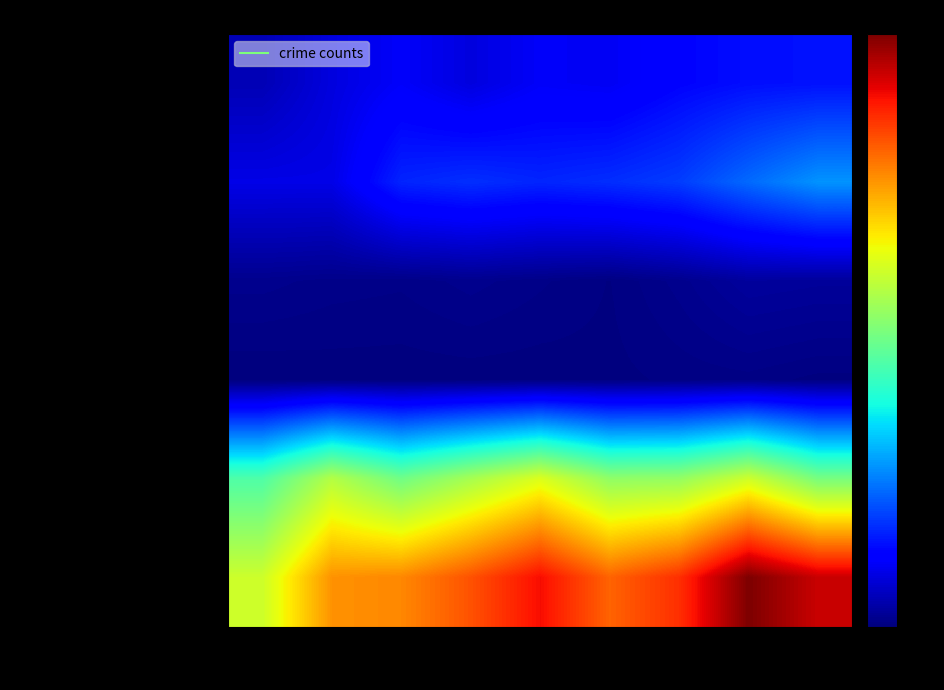

Reading left to right, extract all data points from this chart.

Aggravated Assault: 2015=39	2016=68	2017=88	2018=68	2019=87	2020=83	2021=102	2022=112	2023=115
Aggravated Battery: 2015=74	2016=74	2017=130	2018=139	2019=131	2020=138	2021=150	2022=186	2023=219
Criminal Sexual Assault: 2015=11	2016=8	2017=7	2018=11	2019=7	2020=3	2021=11	2022=22	2023=20
Homicide: 2015=0	2016=1	2017=1	2018=1	2019=1	2020=2	2021=4	2022=5	2023=2
Robbery: 2015=361	2016=460	2017=394	2018=447	2019=499	2020=425	2021=429	2022=485	2023=401
Total: 2015=485	2016=611	2017=620	2018=666	2019=725	2020=651	2021=696	2022=810	2023=757